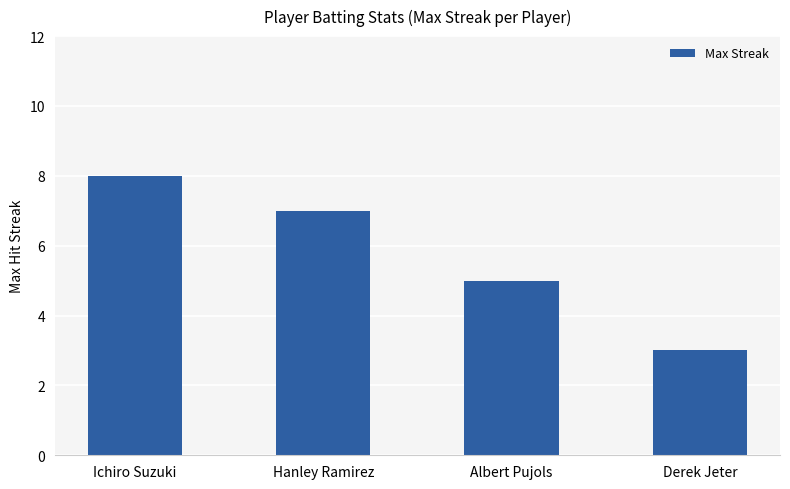

Are the bars horizontal?

No